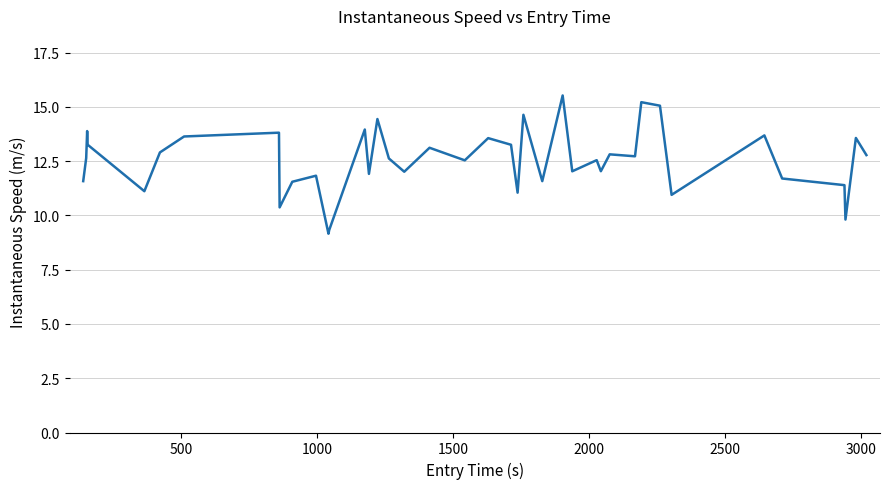

What is the greatest value displayed?

15.5